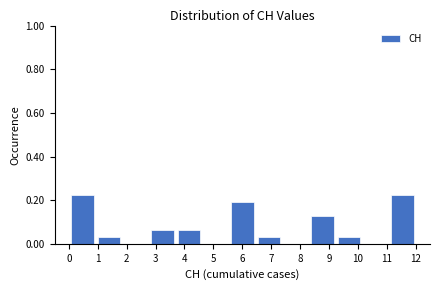

Reading left to right, list every bar in this chart as the range it spans on the x-axis followed by its height. Neither the bar edges nor the heights are printed on the chart, so give them approximately, as read against the axes.

0.0 to 0.9: 0.22
0.9 to 1.8: 0.04
1.8 to 2.8: 0
2.8 to 3.7: 0.06
3.7 to 4.6: 0.06
4.6 to 5.5: 0
5.5 to 6.5: 0.20
6.5 to 7.4: 0.04
7.4 to 8.3: 0
8.3 to 9.2: 0.12
9.2 to 10.2: 0.04
10.2 to 11.1: 0
11.1 to 12.0: 0.22